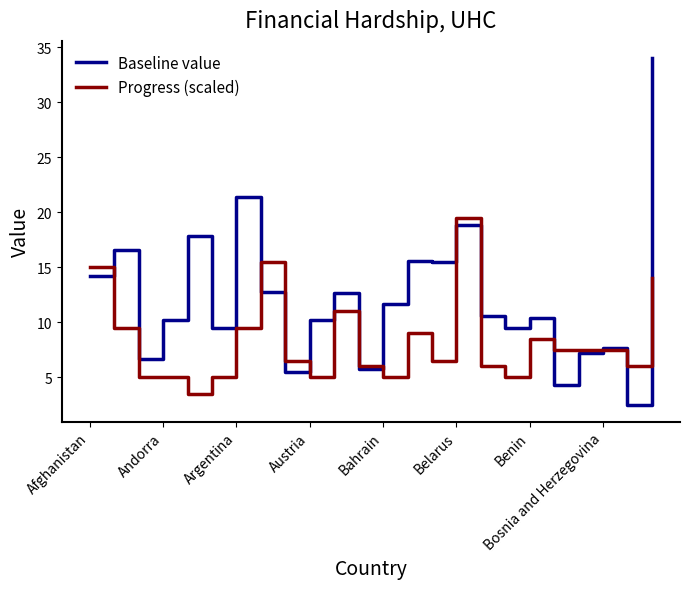

Which series has the largest total across all categories?

Baseline value